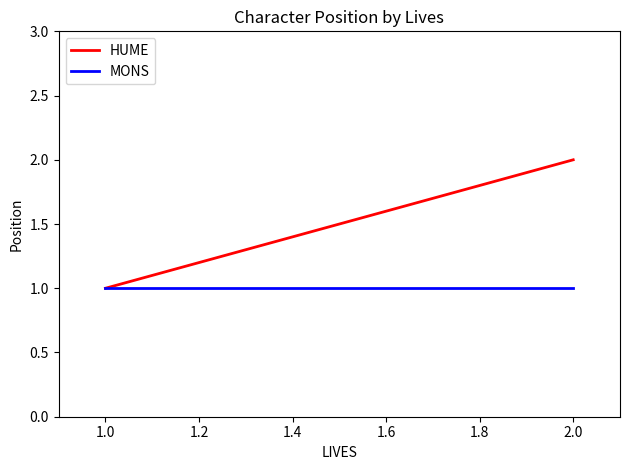

Rank the series at 2.0 from highest to lowest value.

HUME, MONS